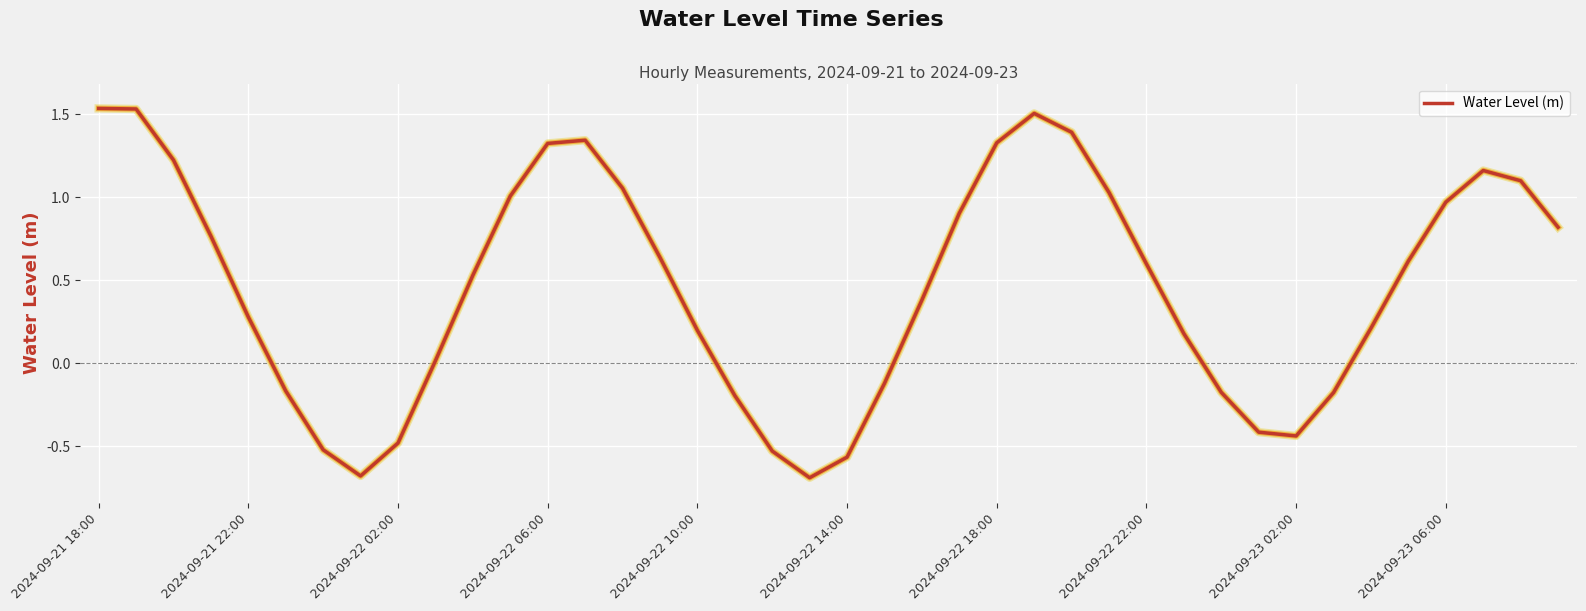

What is the smallest value displayed?

-0.7